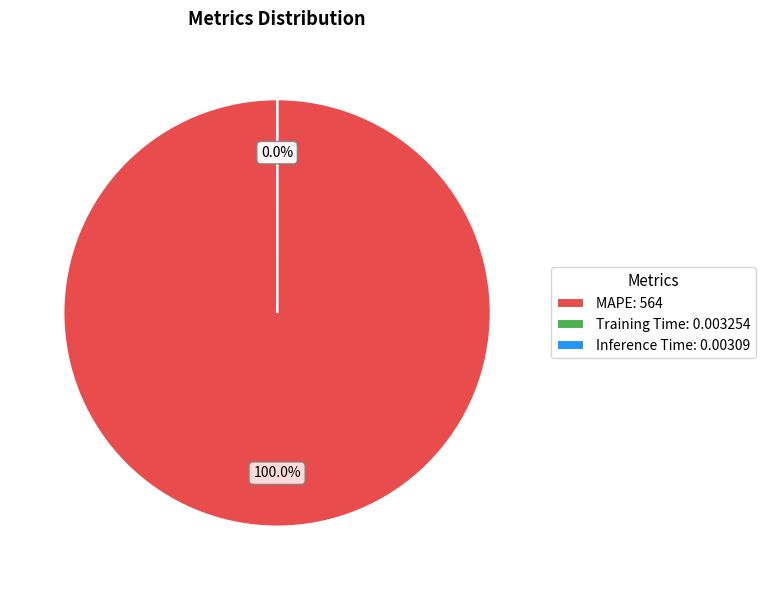

Count the number of slices in the pie.

3